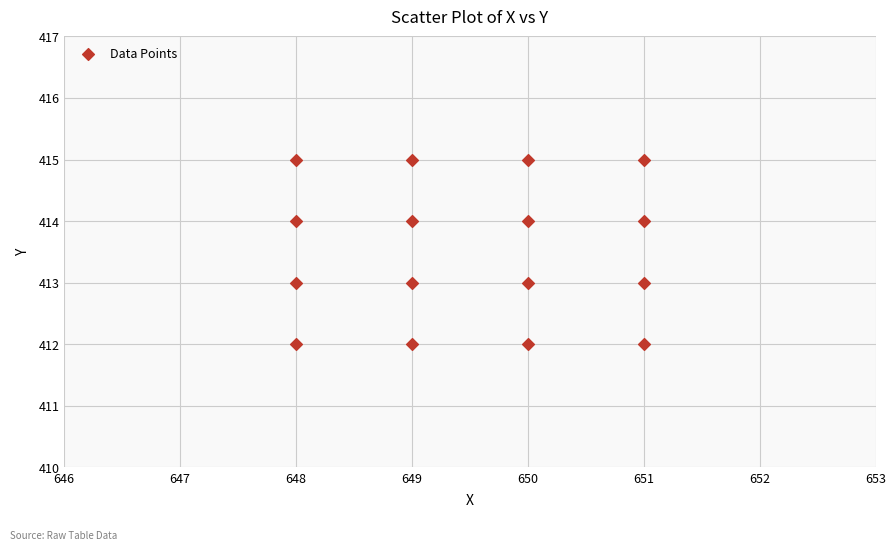

What is the range of Y values (max minus min)?

3